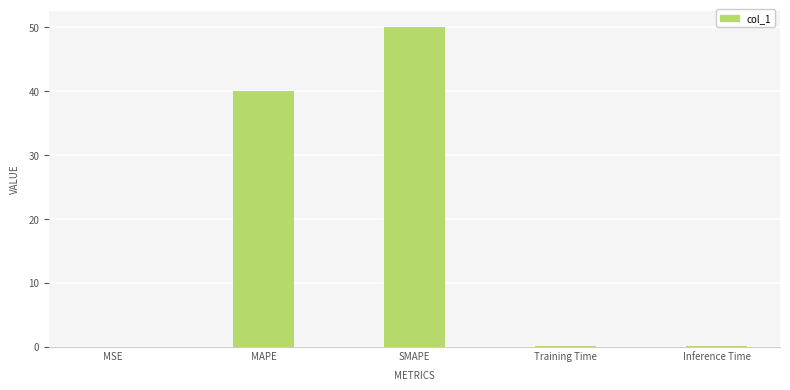

Which category has the highest value across all series?

SMAPE